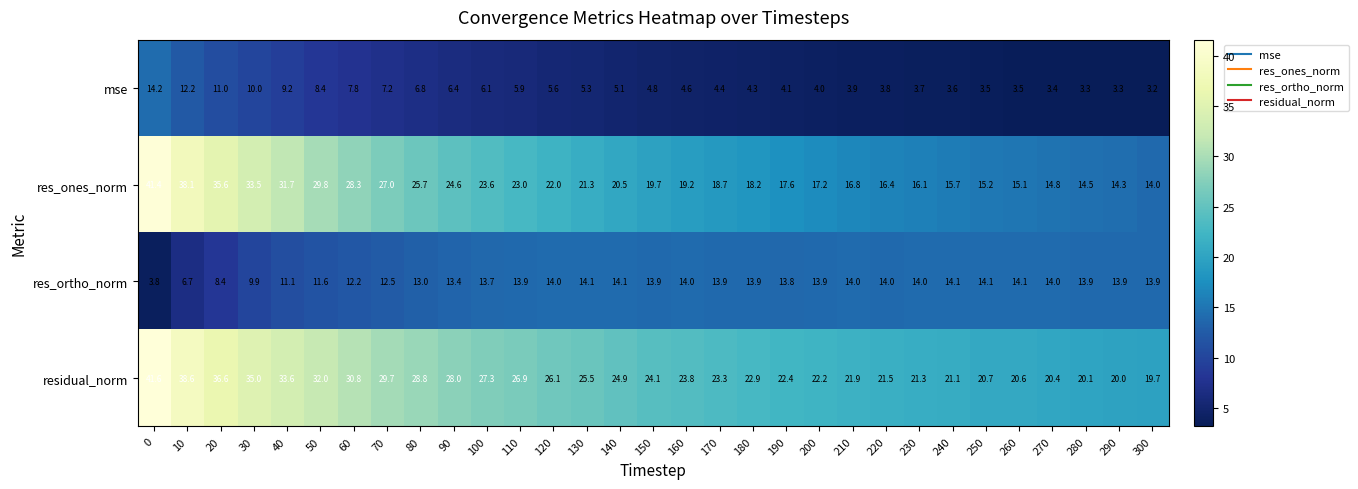

What is the average value of the res_ones_norm series?

22.2